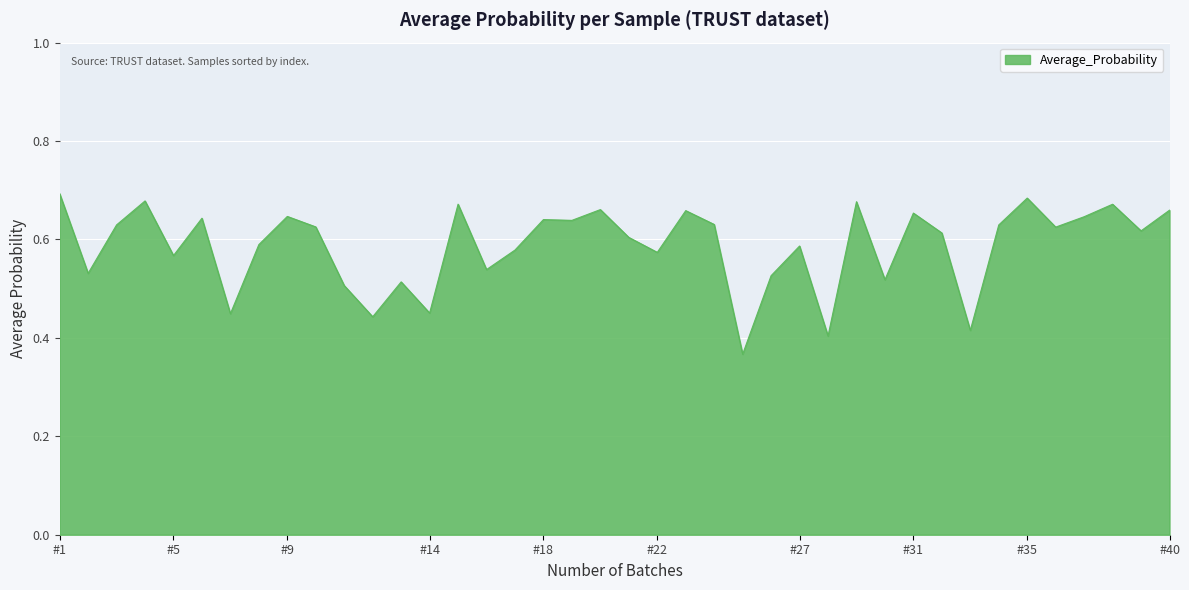

How many values are between 0 and 1?

40